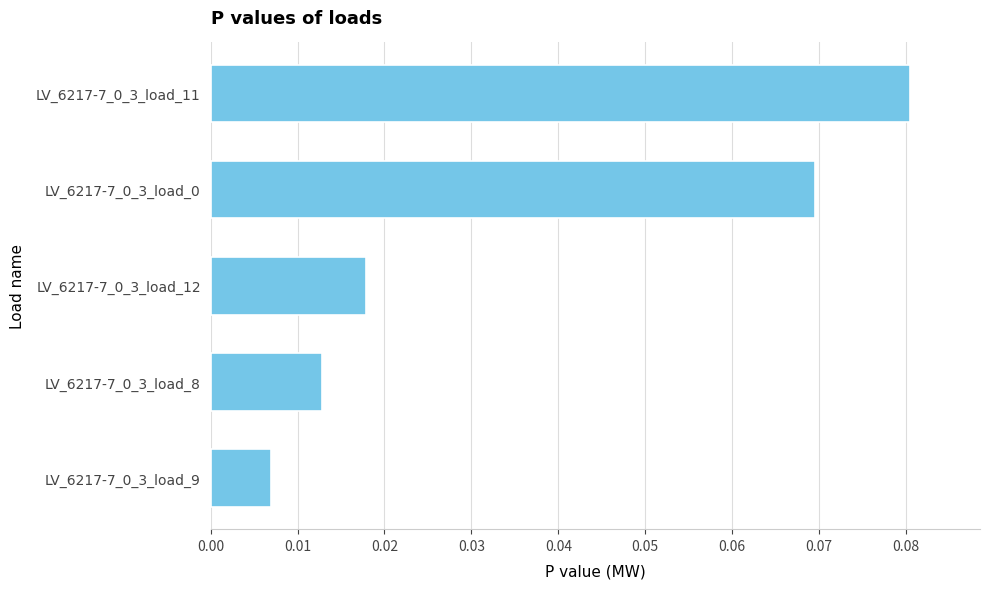

What is the change in value from LV_6217-7_0_3_load_12 to LV_6217-7_0_3_load_0?

+0.1